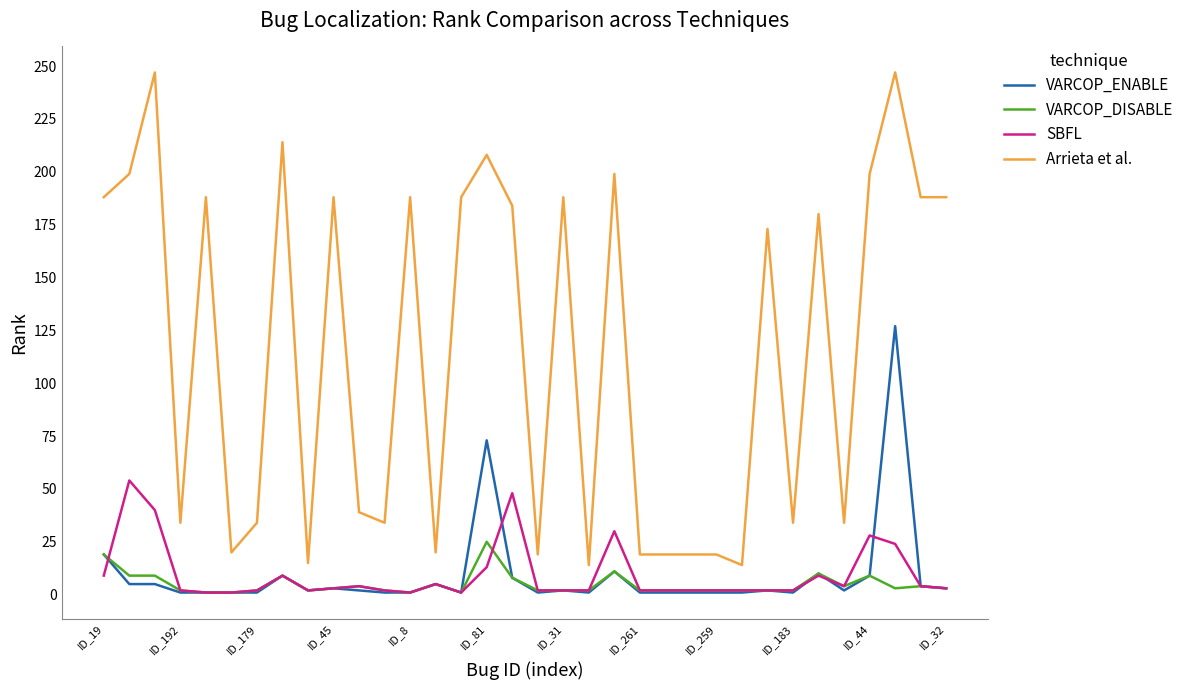

What is the highest value of the VARCOP_DISABLE series?

25